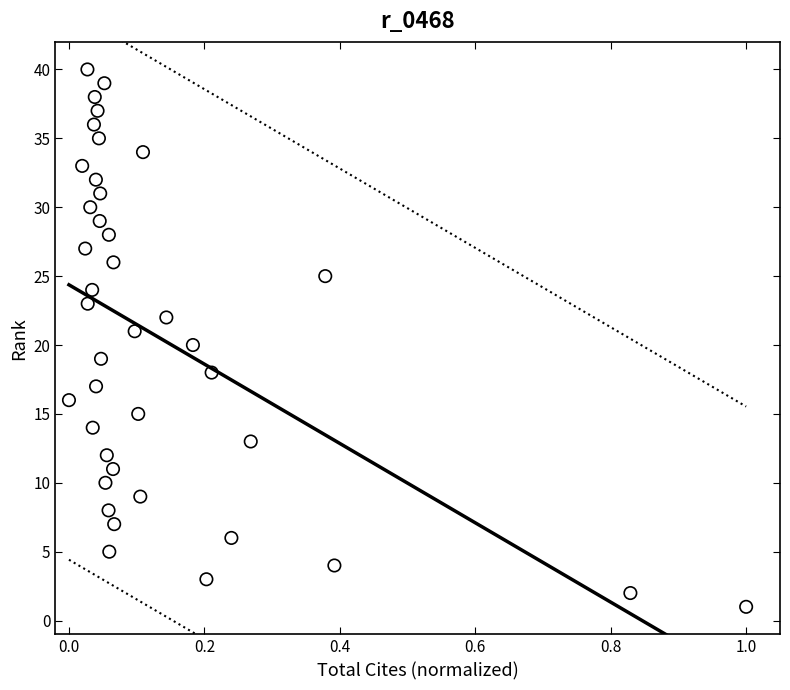

What is the range of Y values (max minus min)?

39